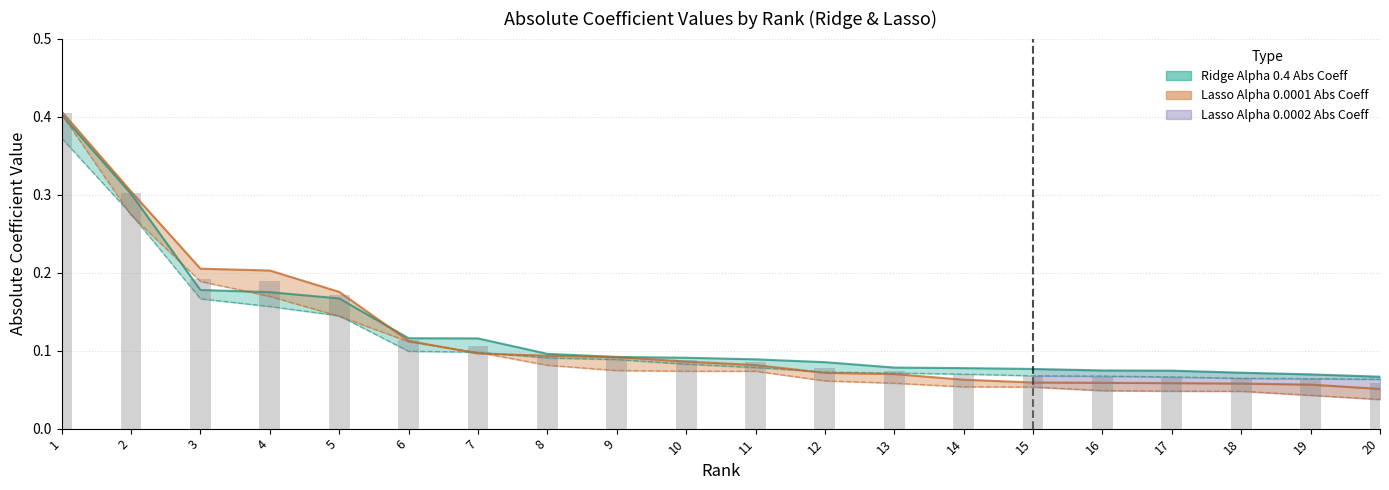

Which series changed the most between 12 and 20?

Lasso Alpha 0.0002 Abs Coeff